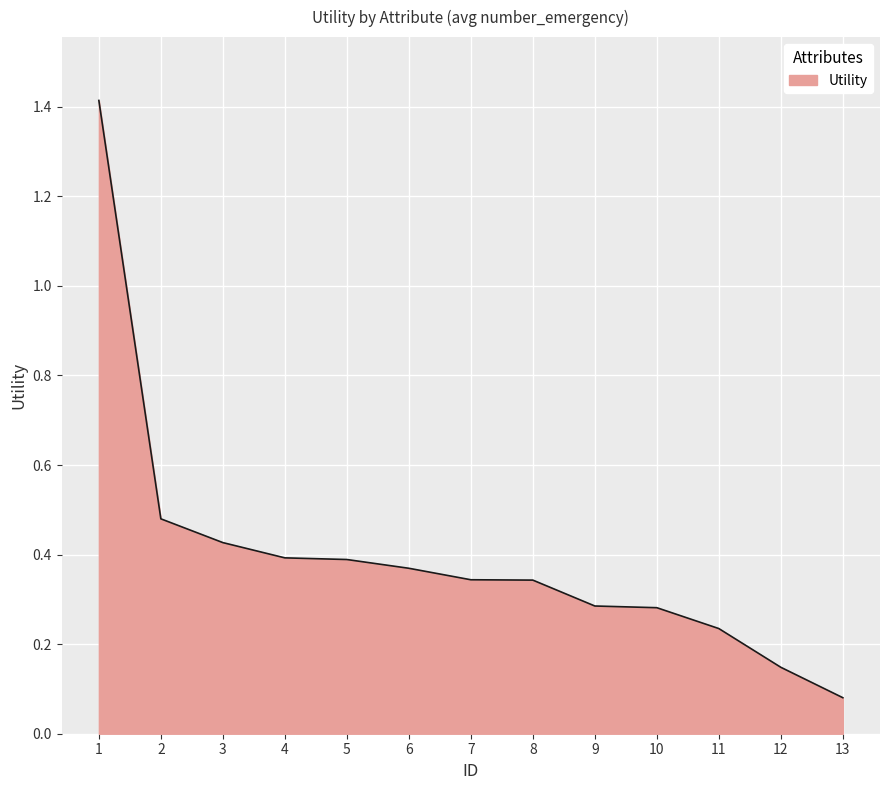

What is the difference between the maximum and minimum values?

1.3